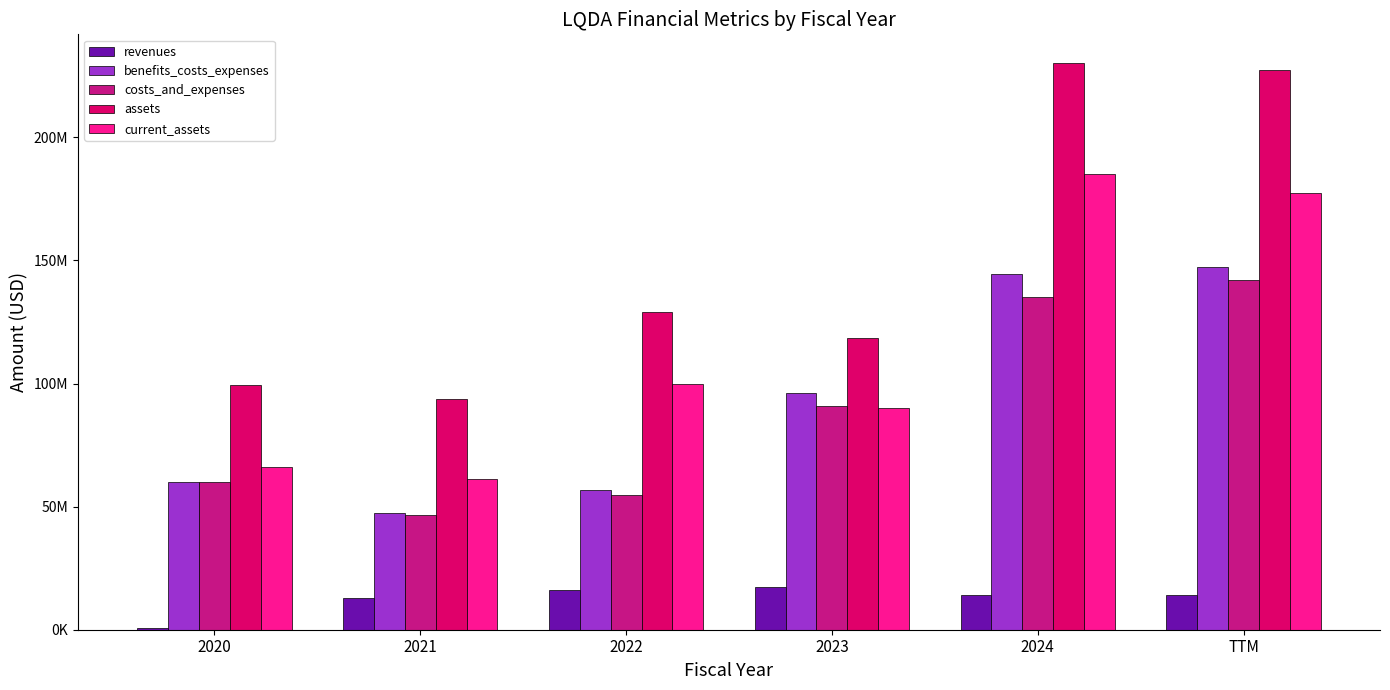

Are the bars grouped side by side (vs. stacked)?

Yes